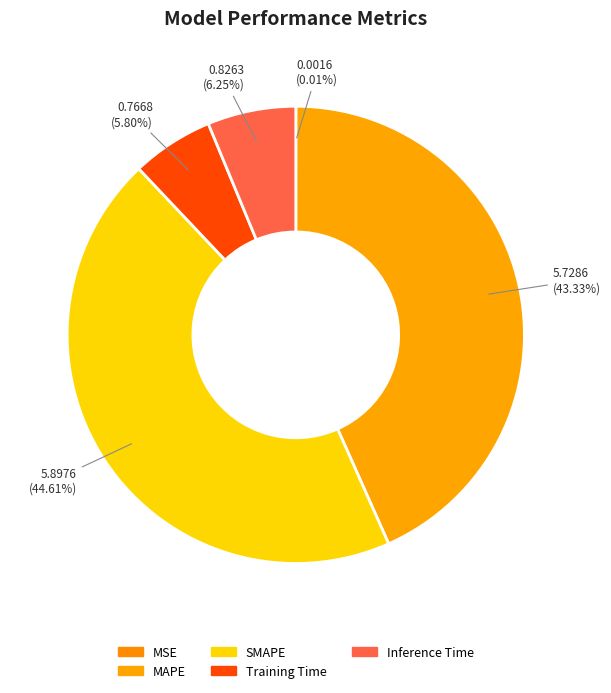

Is it true that MSE is 0% of the pie?

True